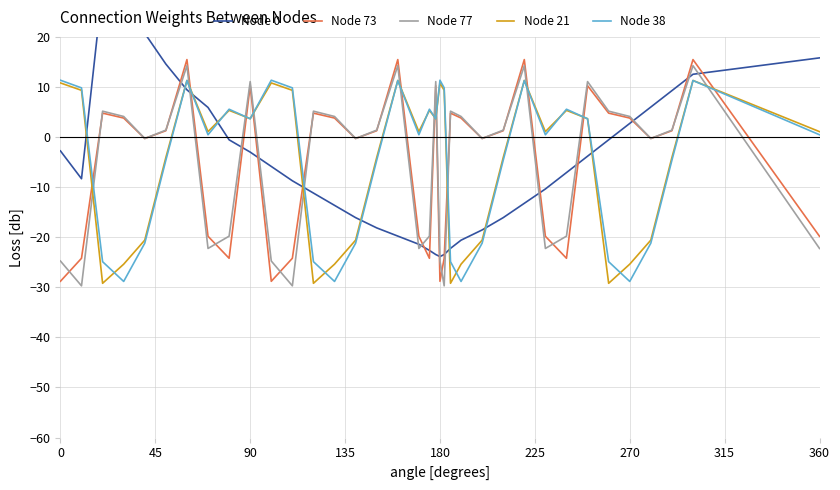

After their last crossing, which series has the higher values: Node 77 or Node 21?

Node 21